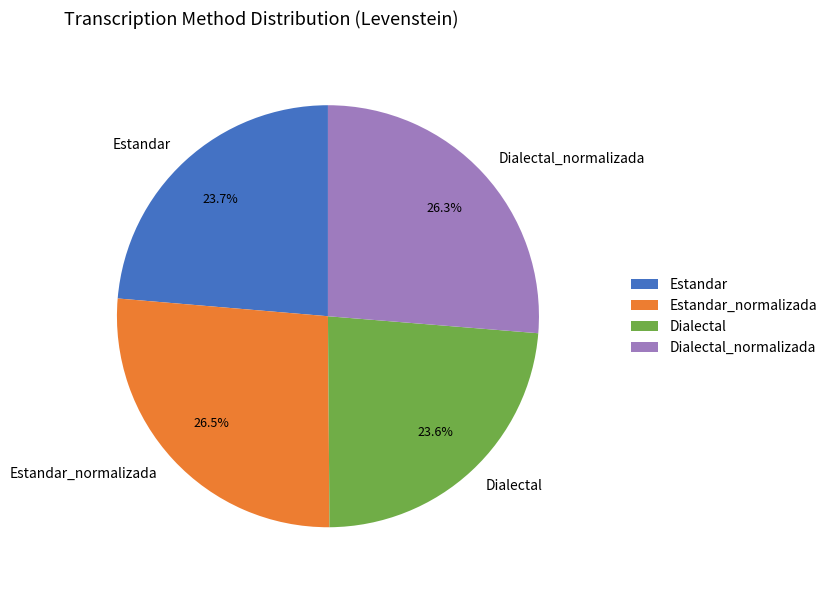

To the nearest percent, what is the average slice percentage?

25%